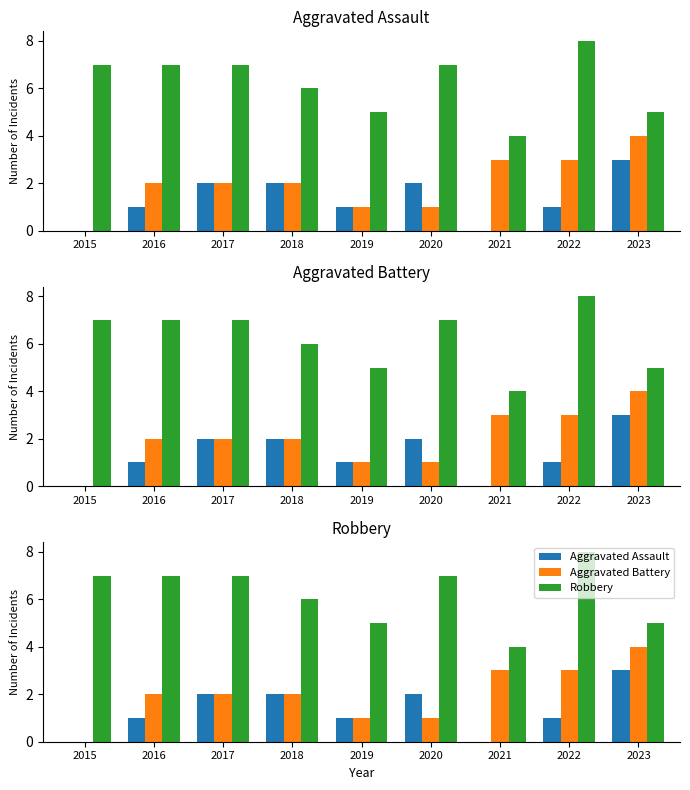

Is it true that Robbery equals 7 at 2020?

True